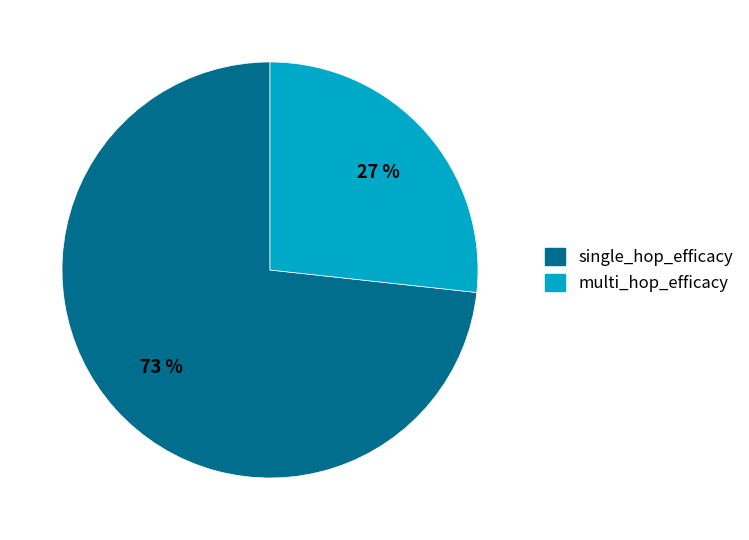

Does any single category account for the majority?

Yes